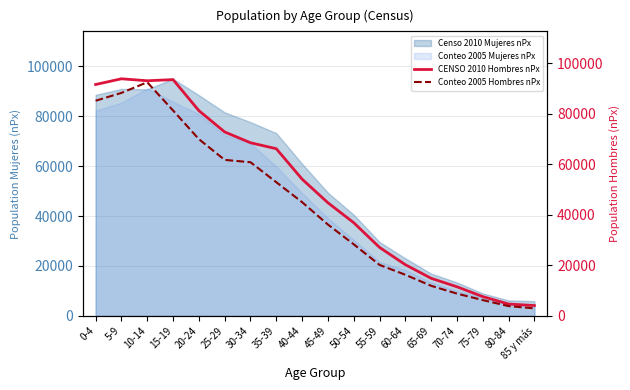

At which category is the sum across all series the highest?

10-14